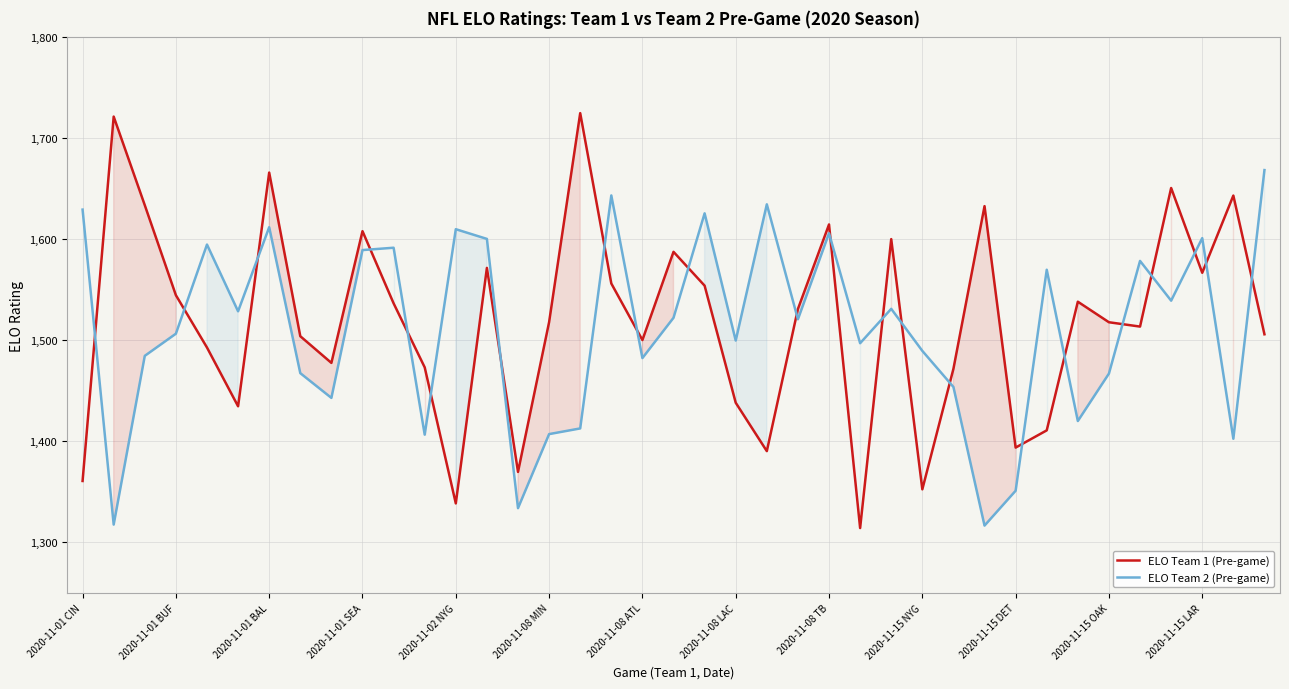

How many times do ELO Team 1 (Pre-game) and ELO Team 2 (Pre-game) cross each other?

22